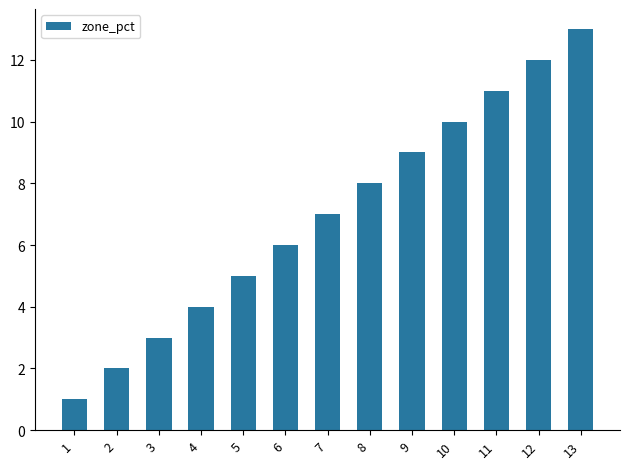

Approximately how many times larger is the value at 9 compared to 6?

1.5